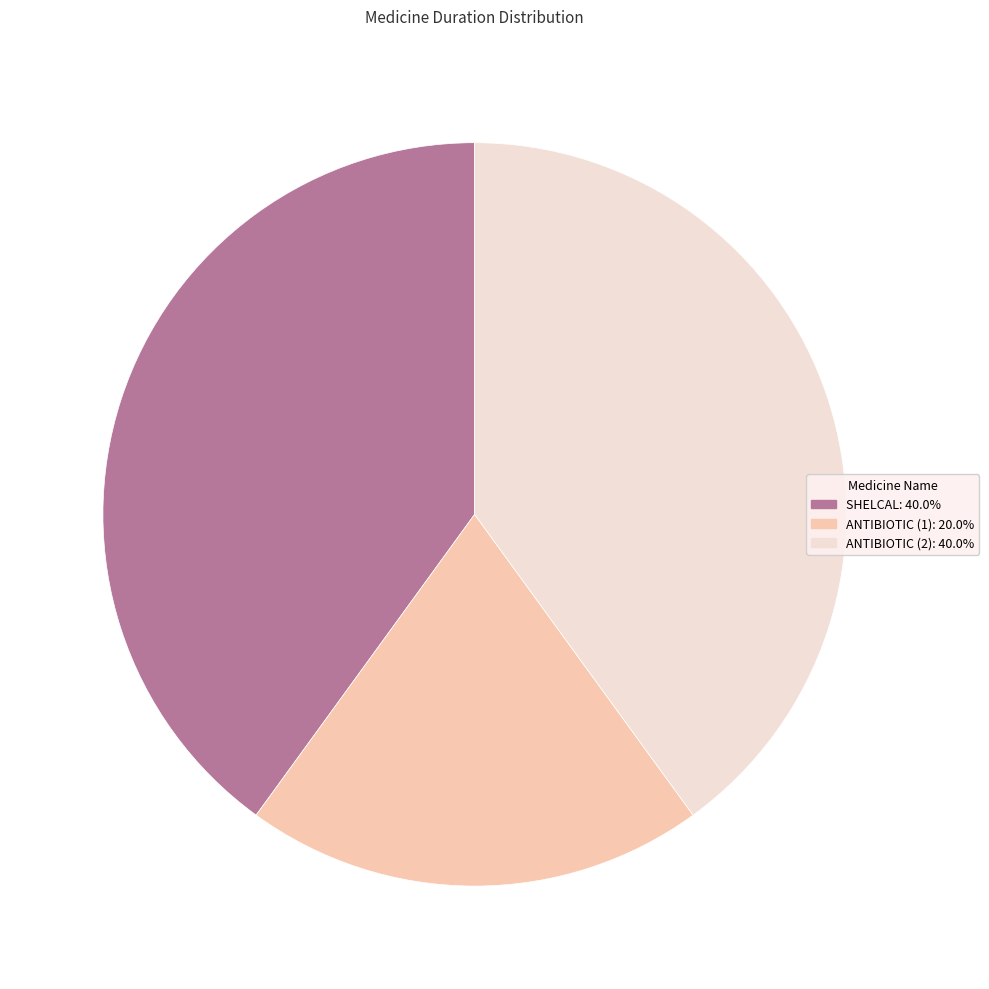

How many segments does this pie chart have?

3